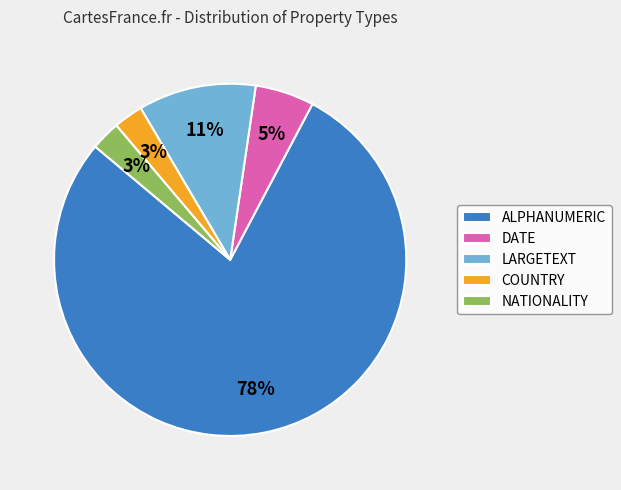

To the nearest percent, what portion does DATE represent?

5%